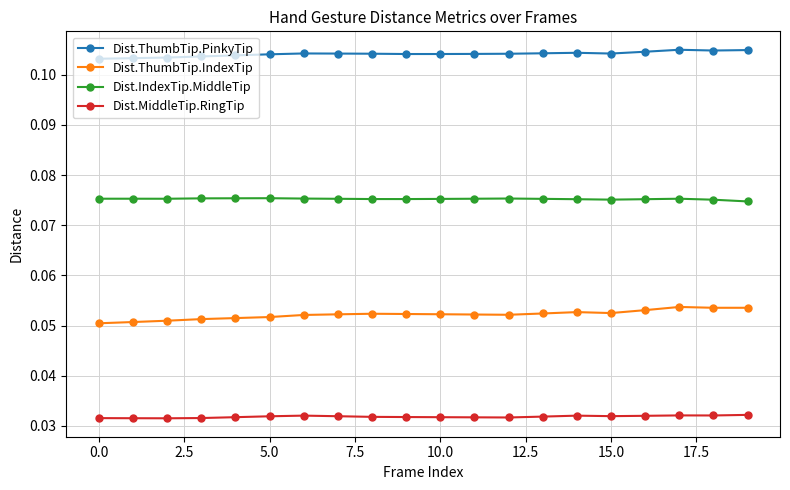

True or false: Dist.IndexTip.MiddleTip has more than 2 interior local peaks.

True